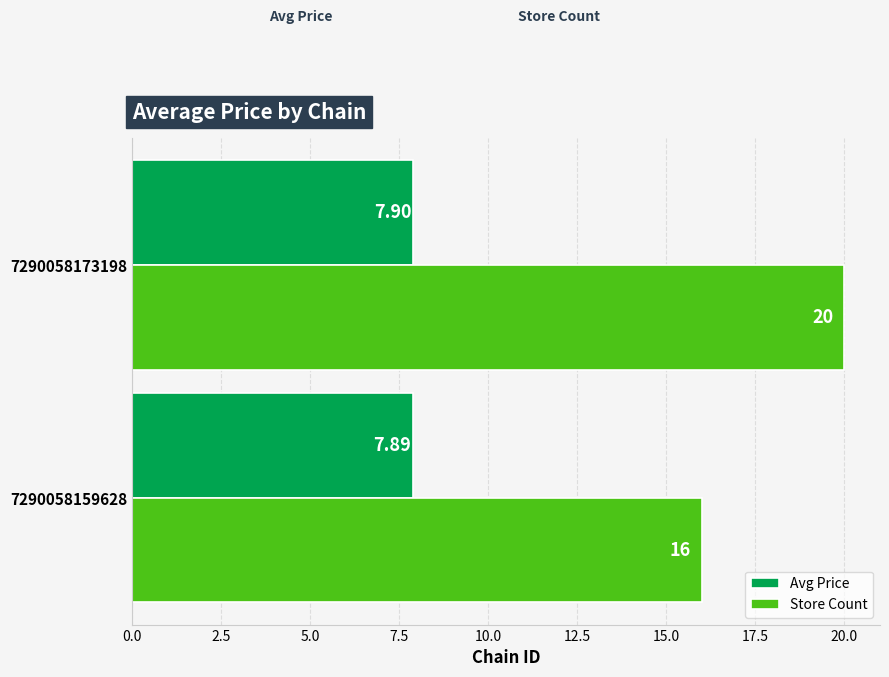

Which series has the largest total across all categories?

Store Count